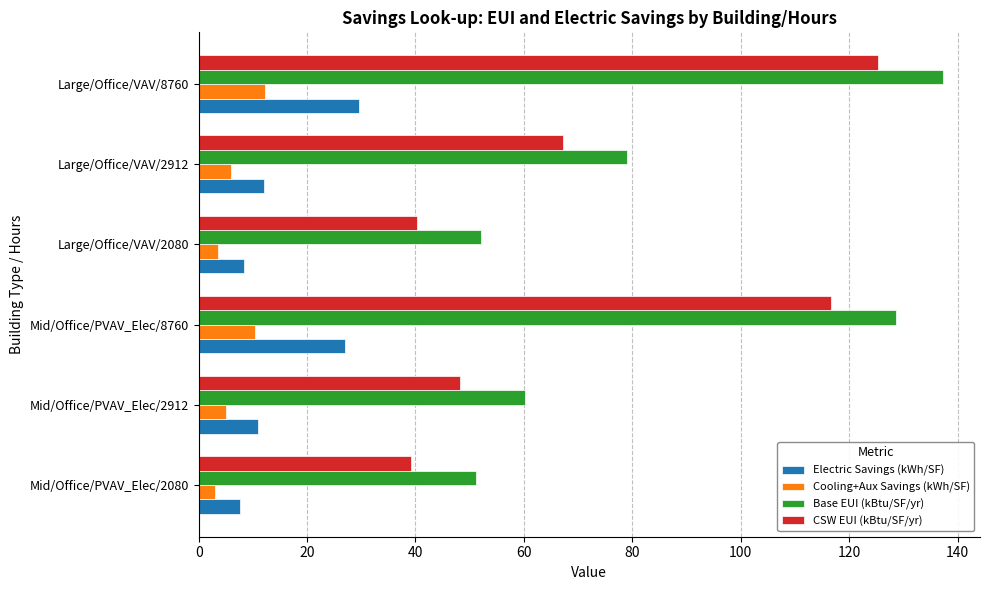

What is the difference between the maximum and minimum values in the Base EUI (kBtu/SF/yr) series?

86.2